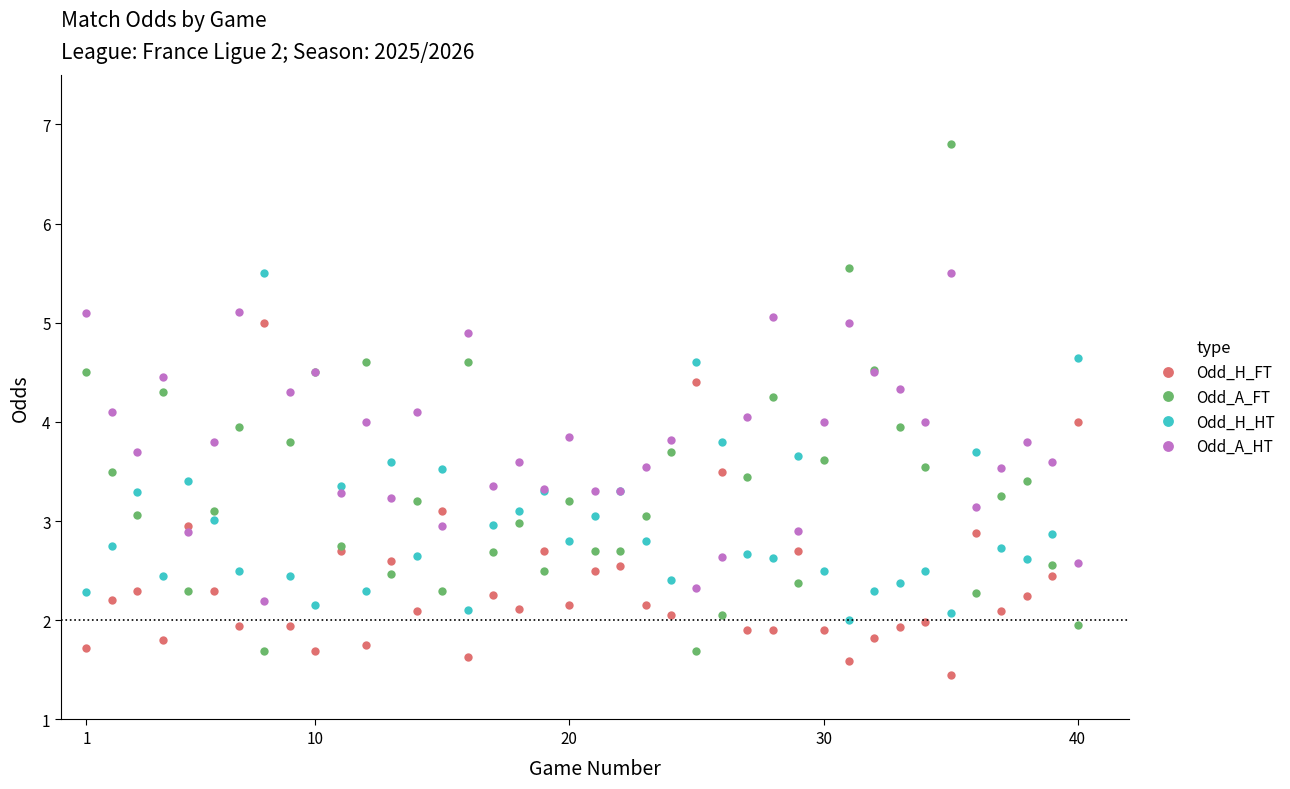

What are all the series names shown in the legend?

Odd_H_FT, Odd_A_FT, Odd_H_HT, Odd_A_HT